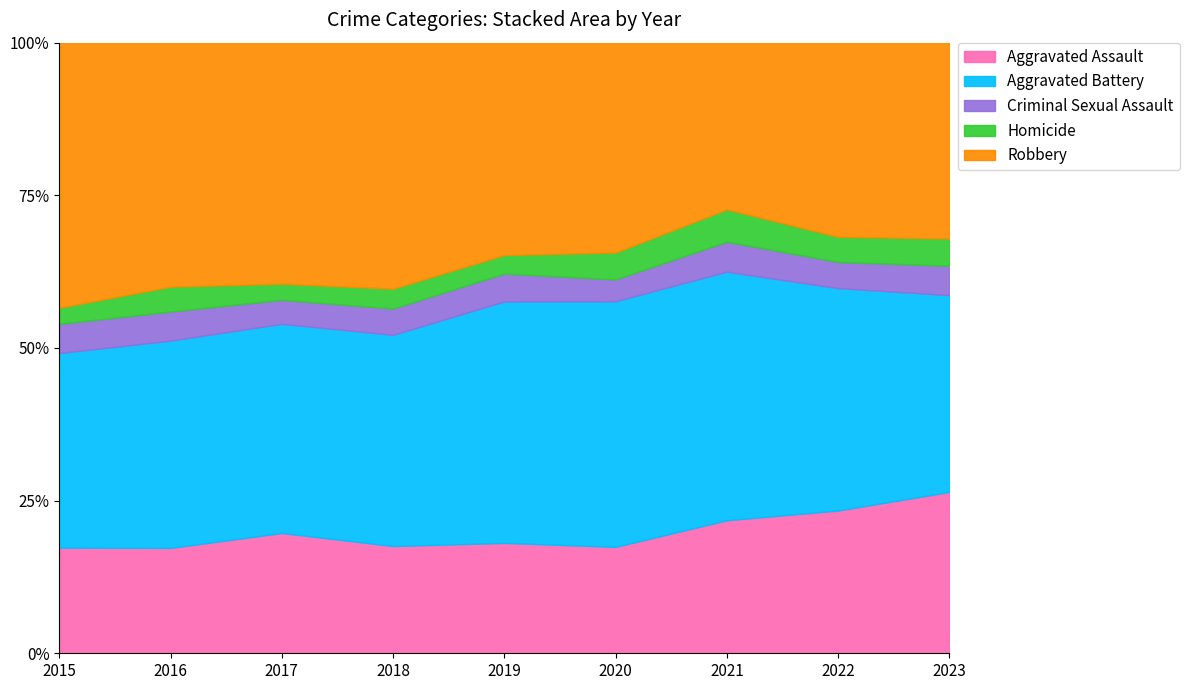

What is the sum of all Homicide values?

422